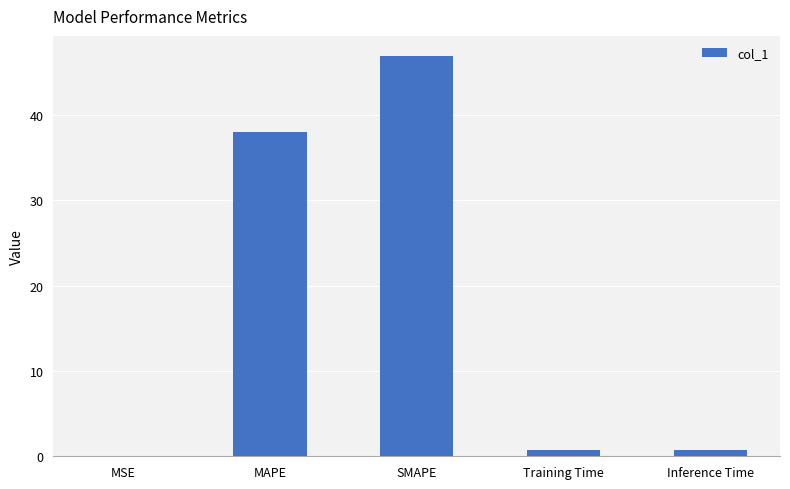

What is the ratio of the value at MAPE to the value at SMAPE?

0.8